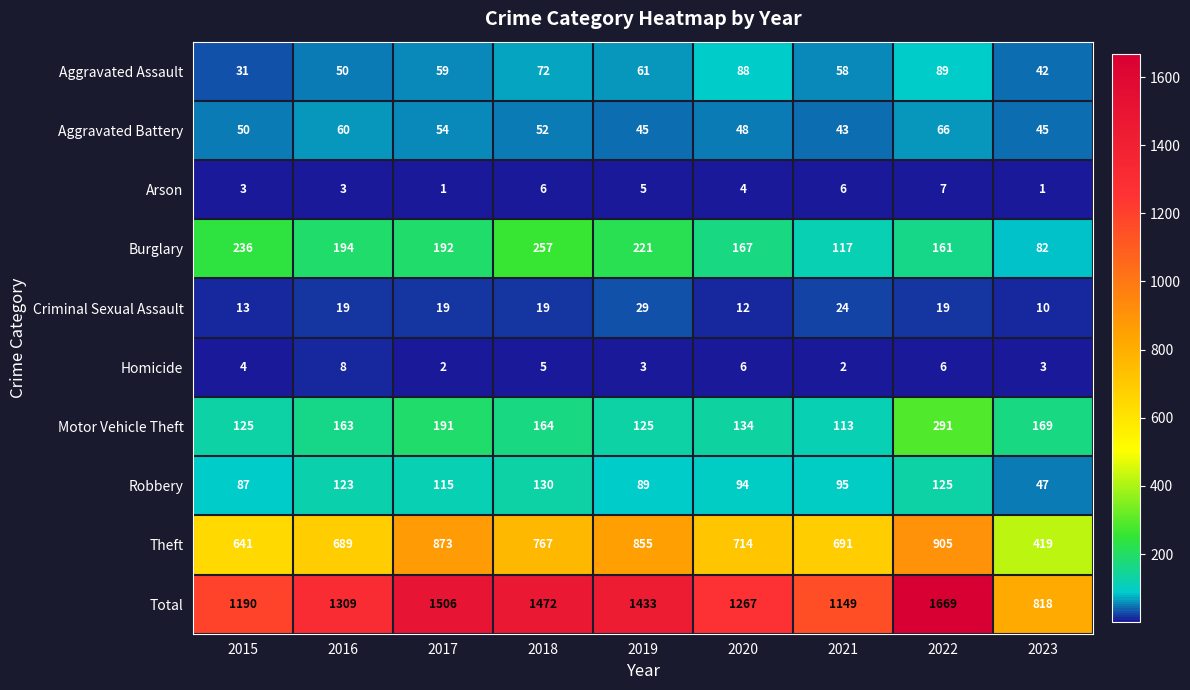

What is the average value of the Total series?

1313